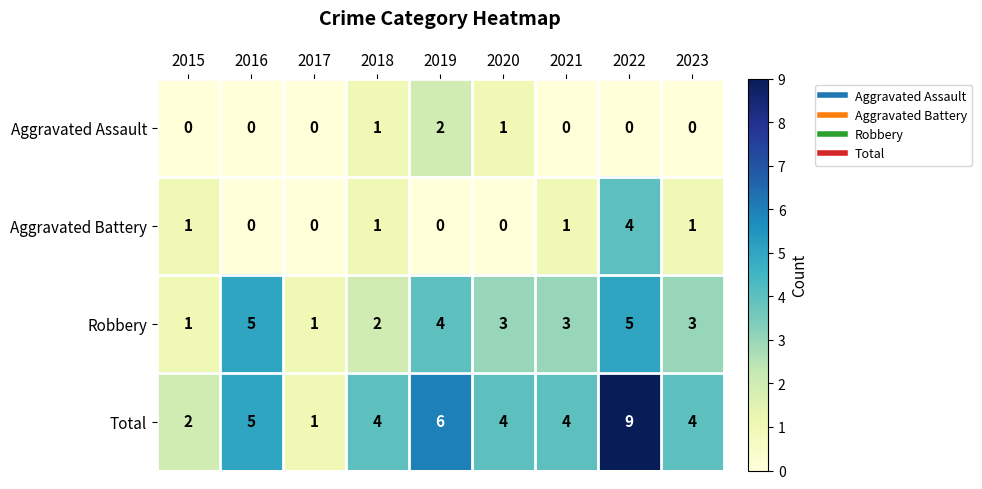

Rank the series at 2021 from lowest to highest value.

Aggravated Assault, Aggravated Battery, Robbery, Total